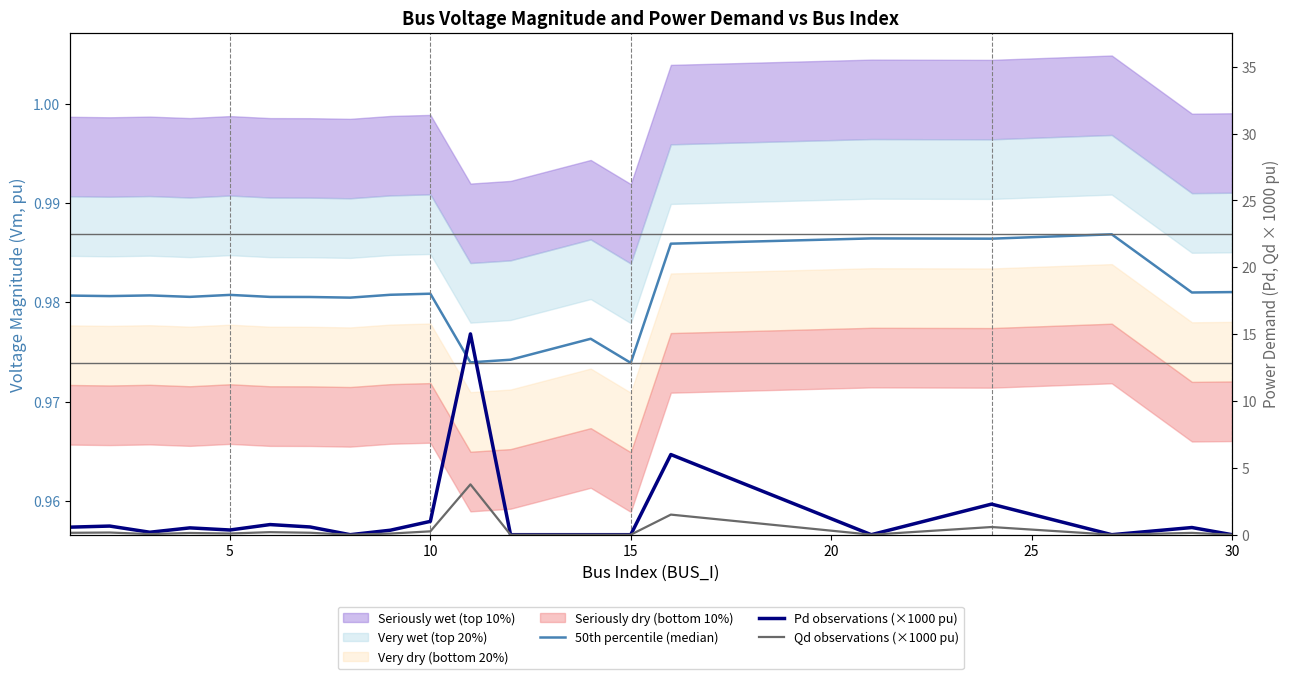

Which series has the largest total across all categories?

Pd observations (×1000 pu)